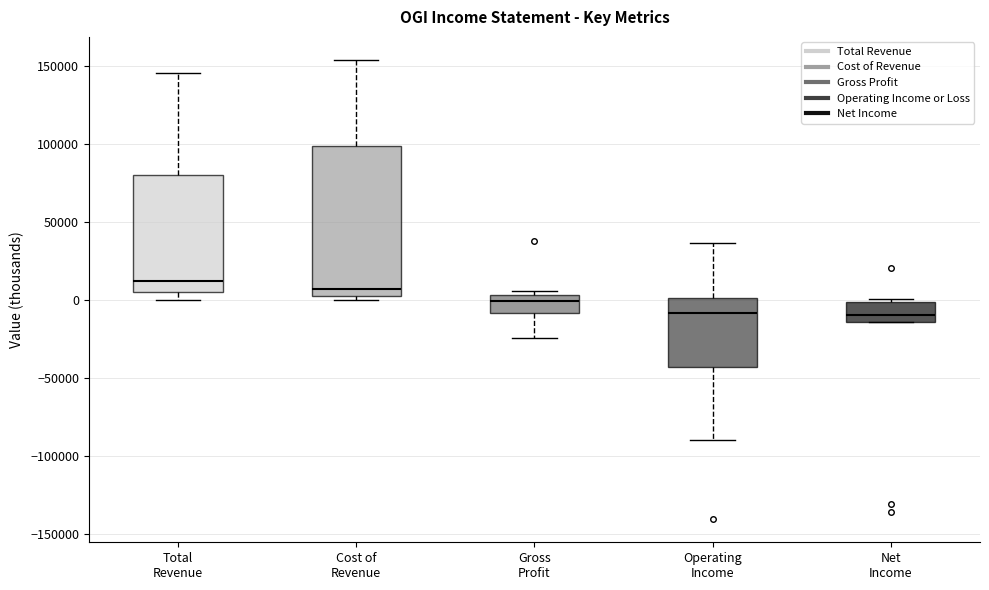

Comparing the boxes themselves (not the whiskers), which one is the tallest?

Cost of Revenue